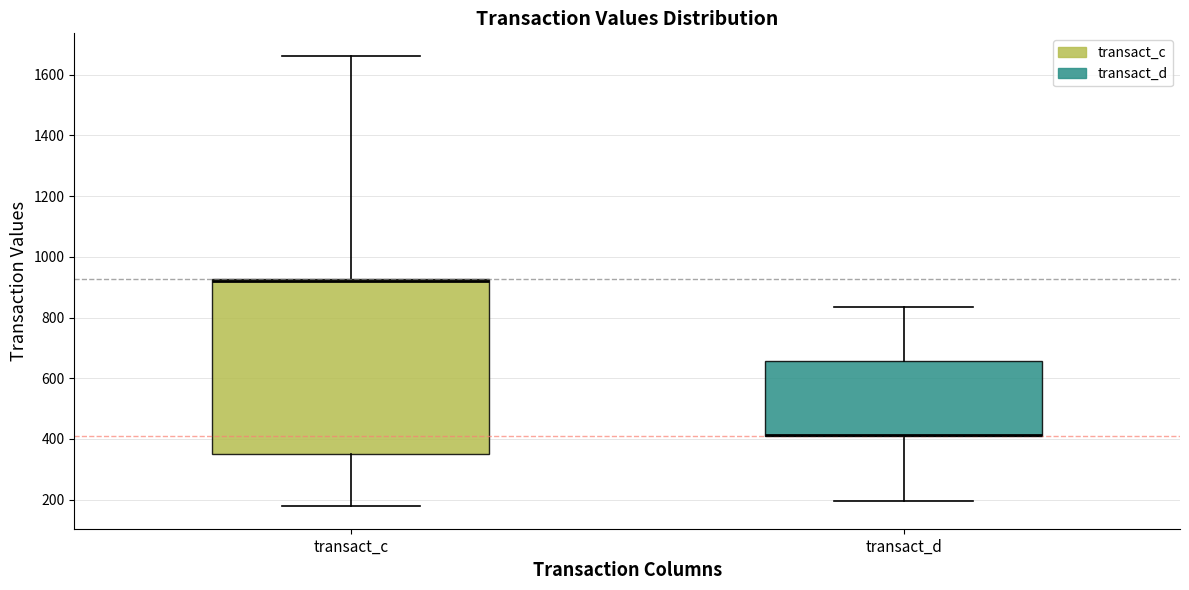

Which box is the tallest, from its lower edge to its upper edge?

transact_c